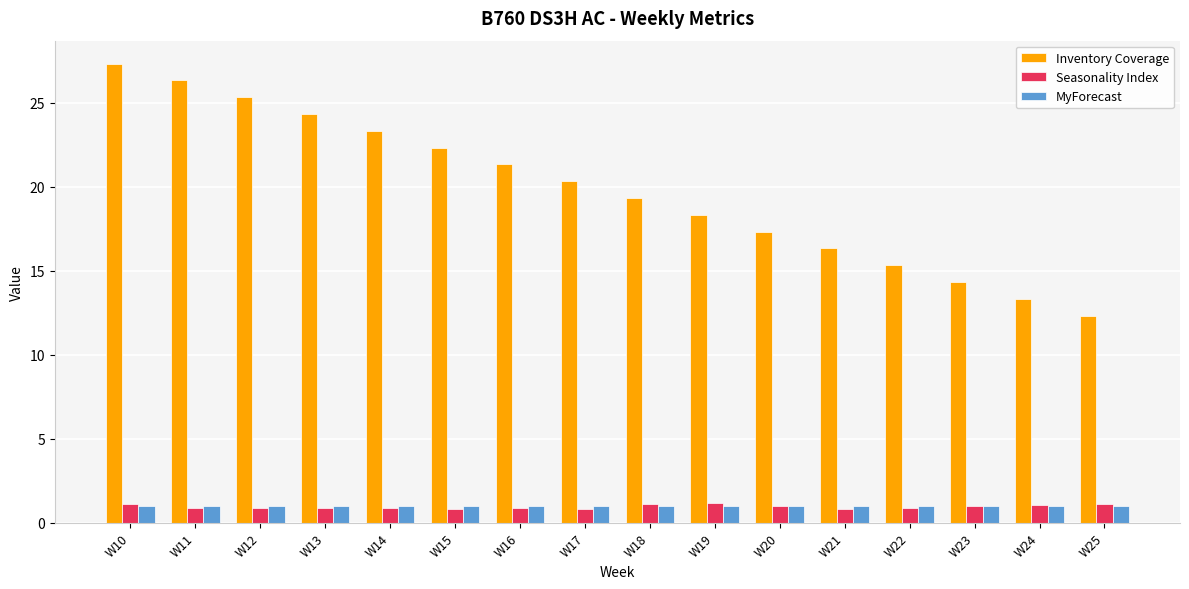

At which label is Inventory Coverage closest to 19?

W18